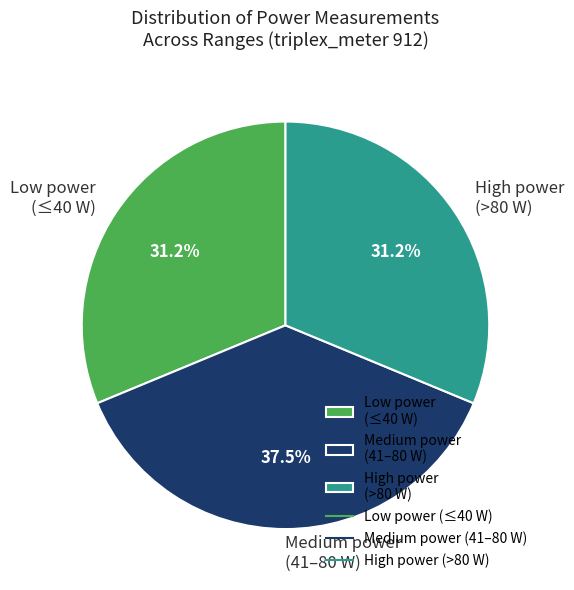

Is there a majority slice in this chart?

No